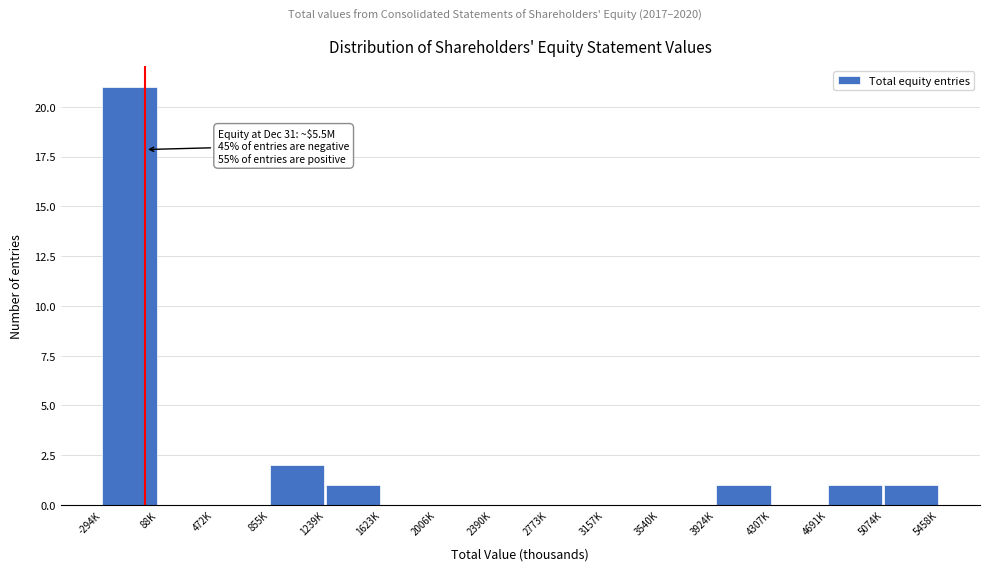

Reading left to right, what are all the values shown in this chart?

-294K=21	88K=0	472K=0	855K=2	1239K=1	1623K=0	2006K=0	2390K=0	2773K=0	3157K=0	3540K=0	3924K=1	4307K=0	4691K=1	5074K=1